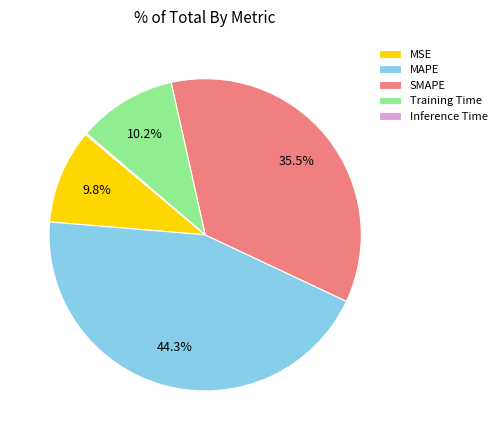

Combined, do MSE and MAPE account for over 50%?

Yes